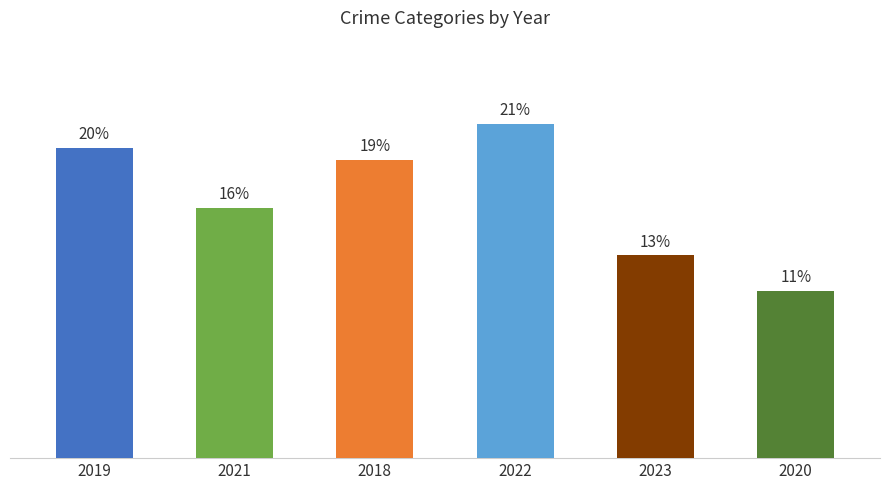

Rank the categories by value from lowest to highest.

2020, 2023, 2021, 2018, 2019, 2022